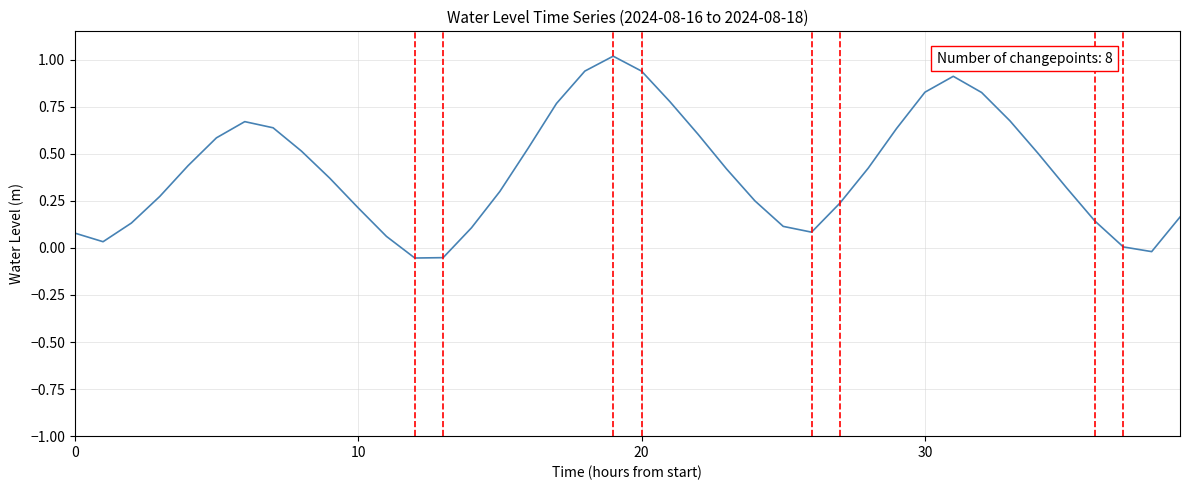

What is the greatest value displayed?

1.0